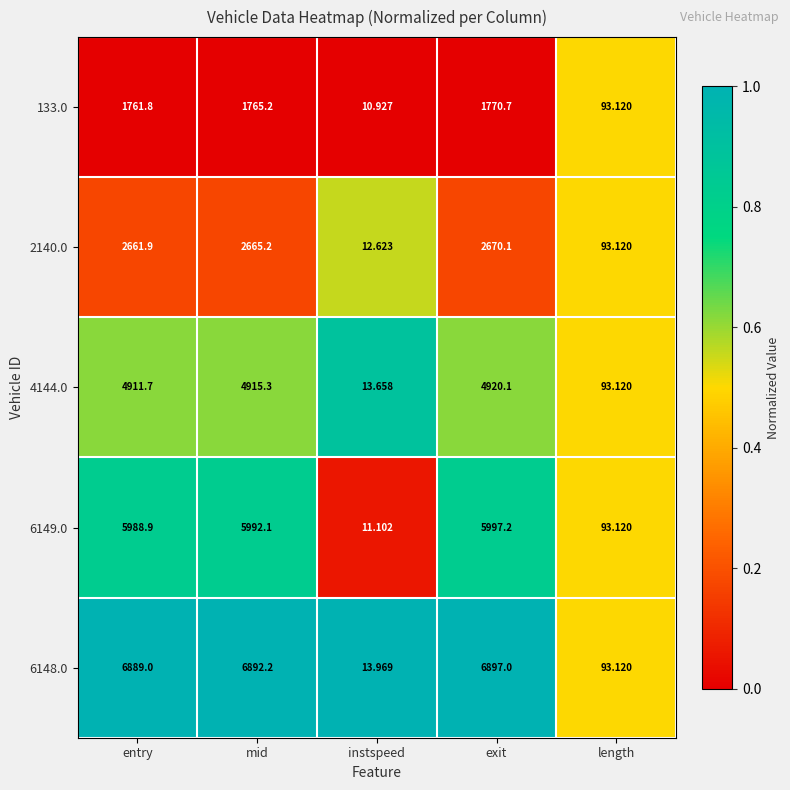

List the labels in order of 2140.0 value, largest first.

exit, mid, entry, length, instspeed